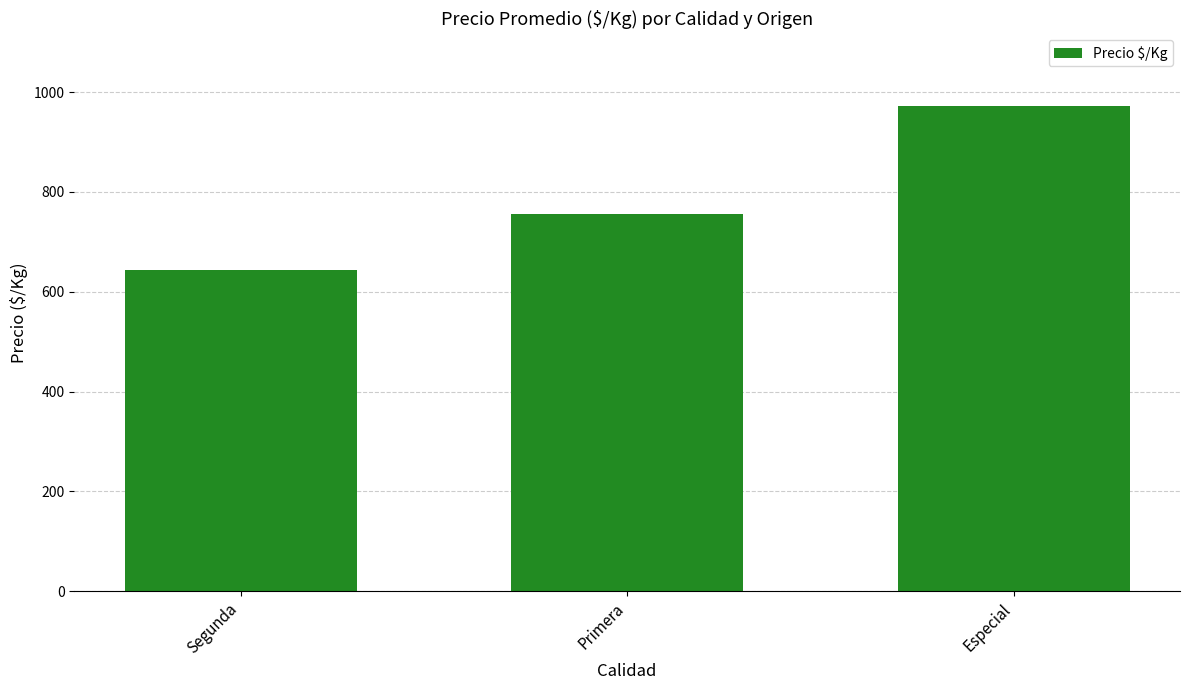

How many bars are there in total?

3